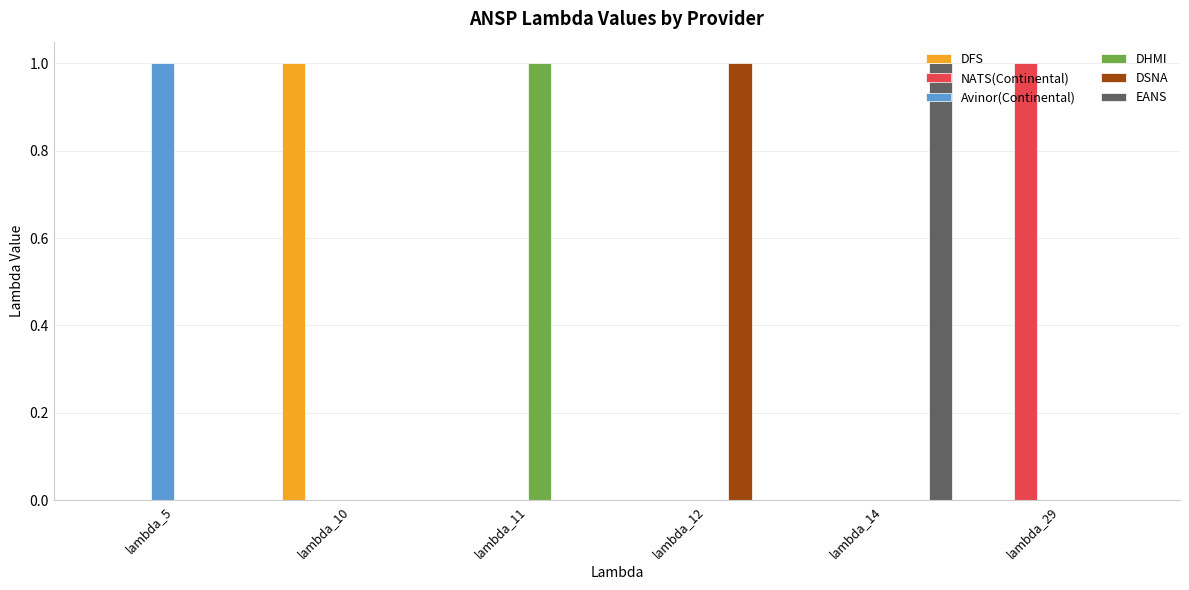

The value of DHMI at lambda_11 is 1. True or false?

True